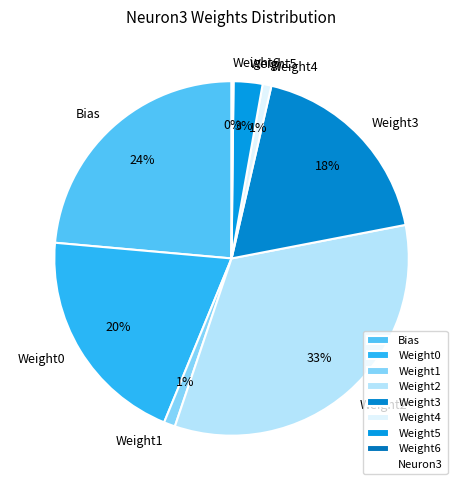

Which category has the biggest portion of the pie?

Weight2